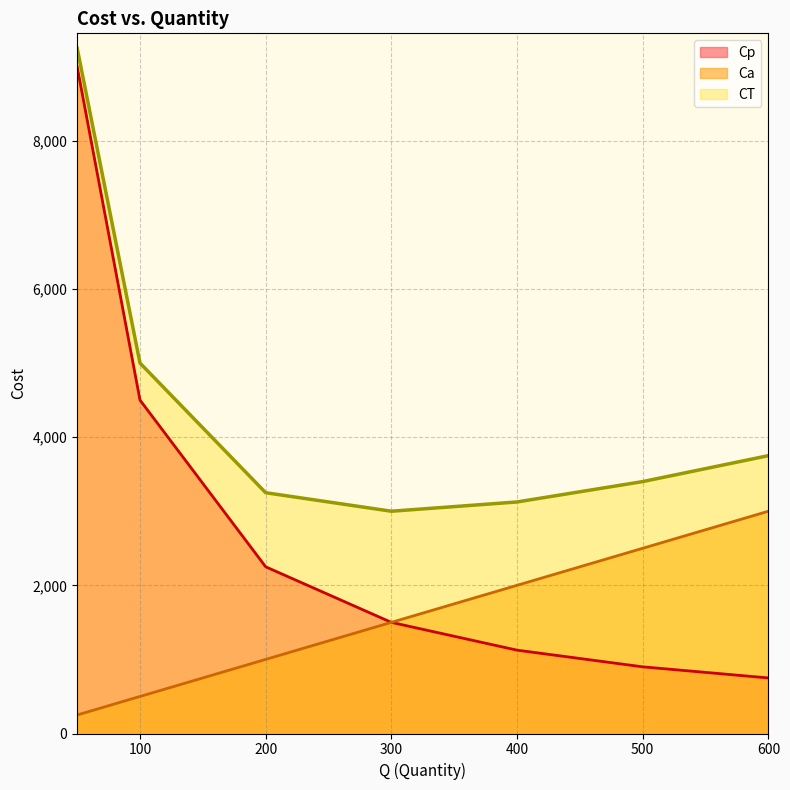

What is the value of the CT point at the 6th from the left?

3400